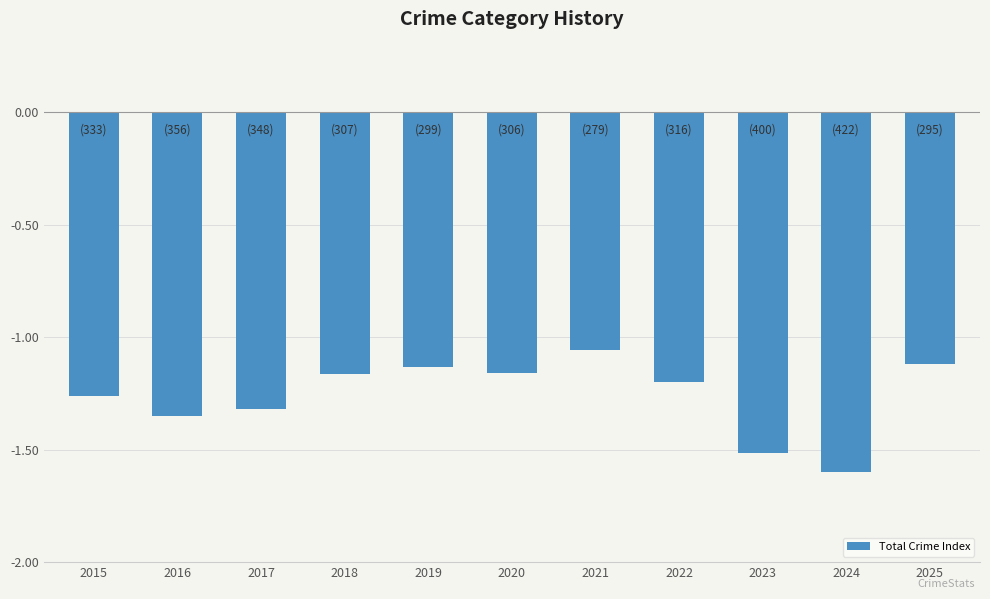

The value at 2019 is -2.0. True or false?

False